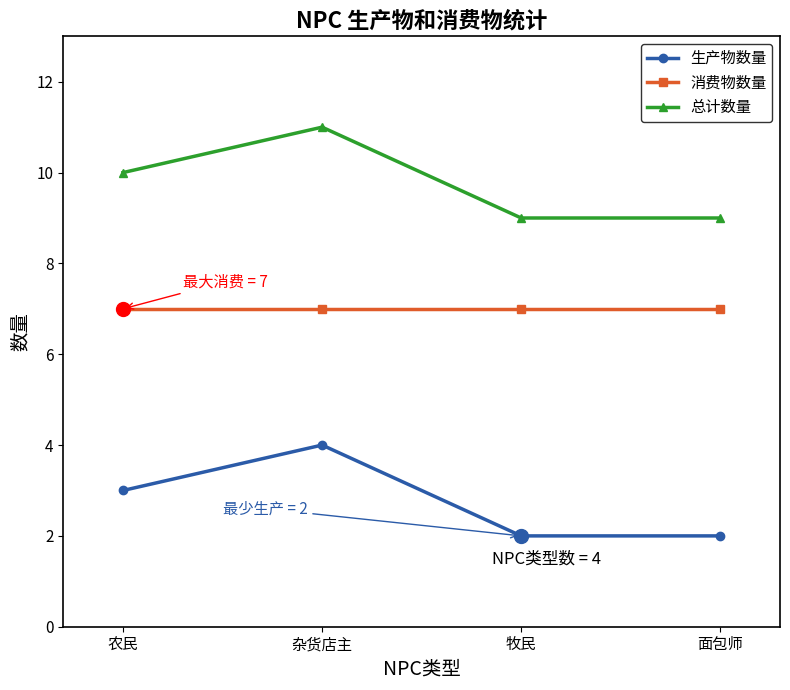

Which series has the largest total across all categories?

总计数量